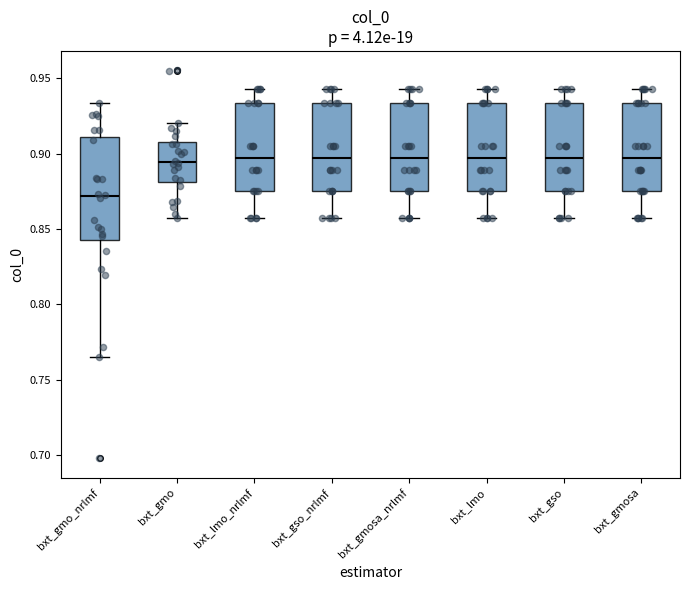

Where does the upper whisker of the box for bxt_gmosa_nrlmf end on the y-axis? The values are not printed on the chart, so give them approximately, as read against the axis.

0.945